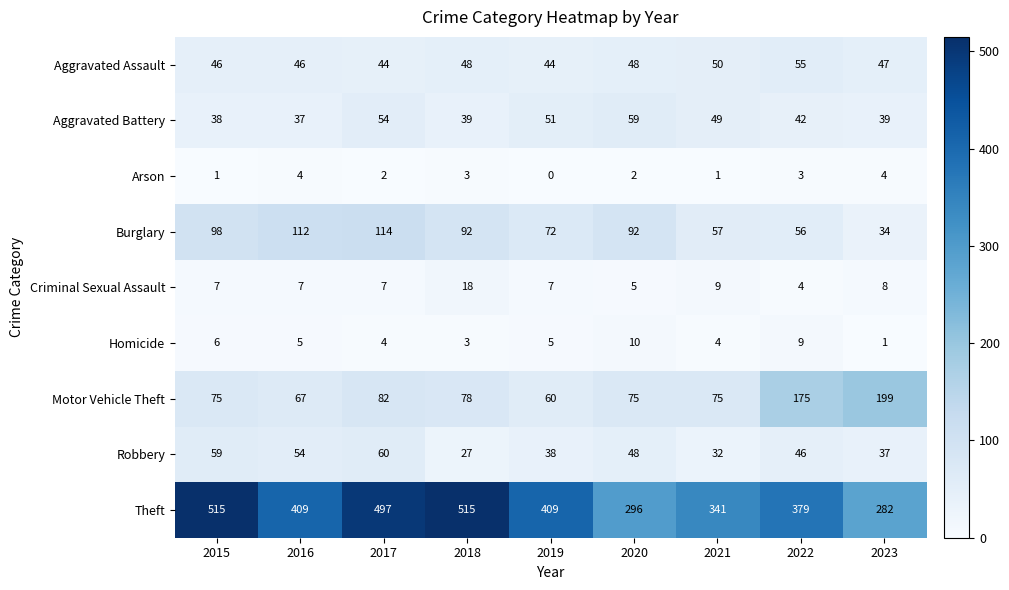

True or false: Aggravated Assault has a value of 48 at 2018.

True